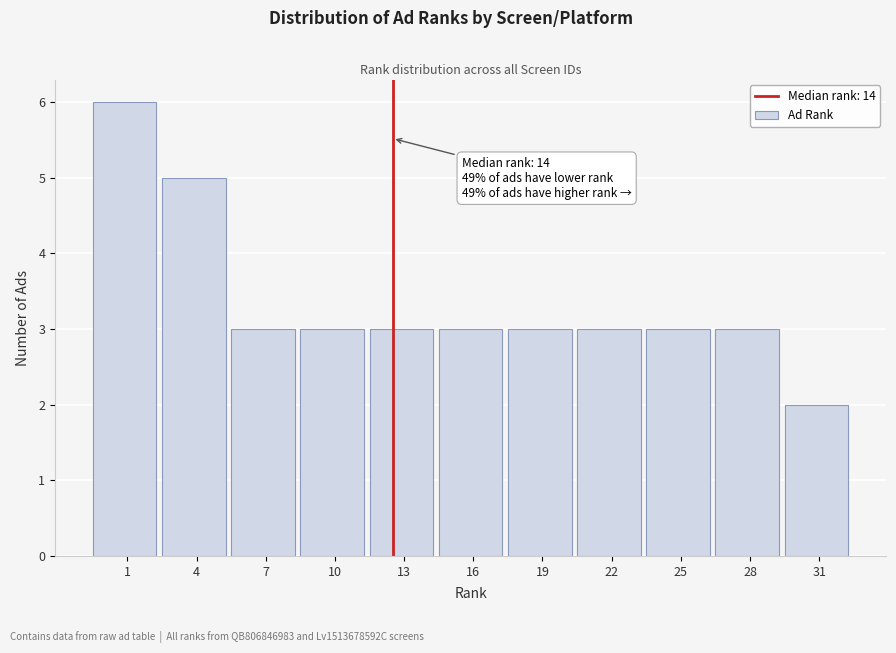

Reading right to left, extract all data points from this chart.

31=2	28=3	25=3	22=3	19=3	16=3	13=3	10=3	7=3	4=5	1=6